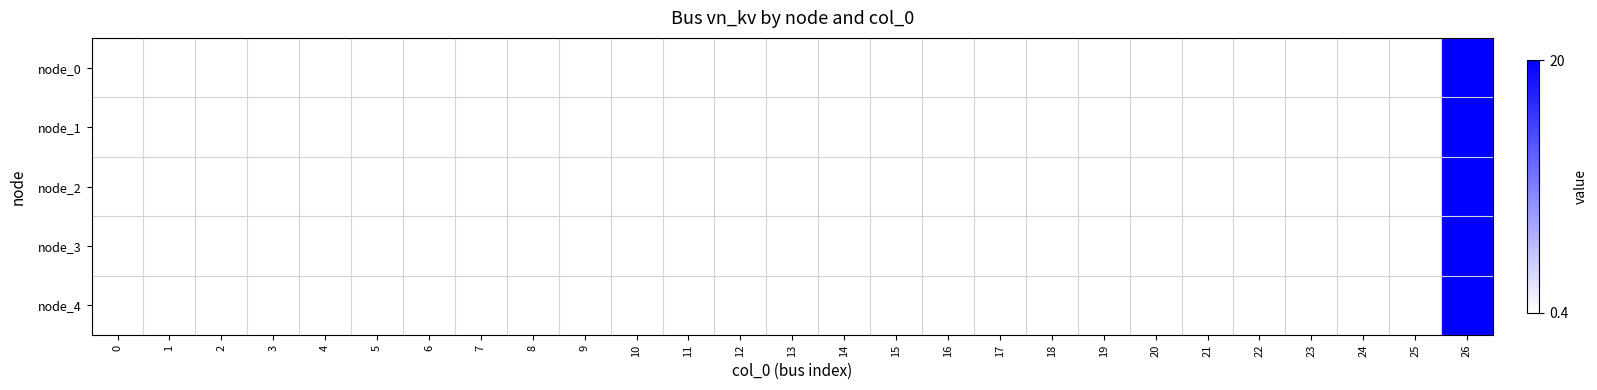

Which series changed the most between 15 and 24?

node_0